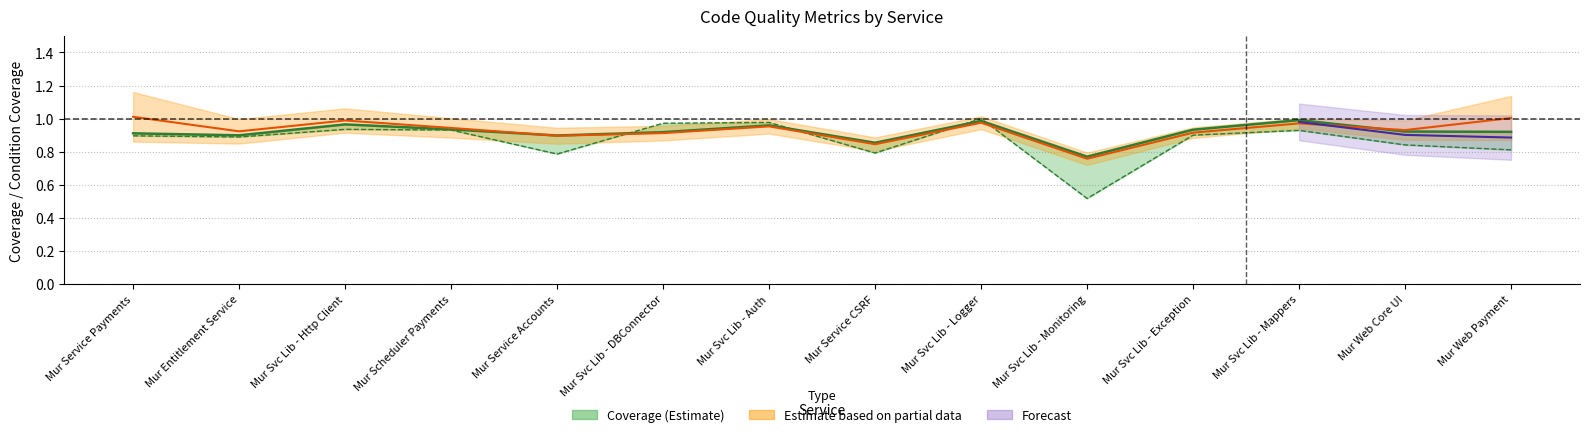

What is the value of the Condition coverage point at the 13th from the left?

0.8